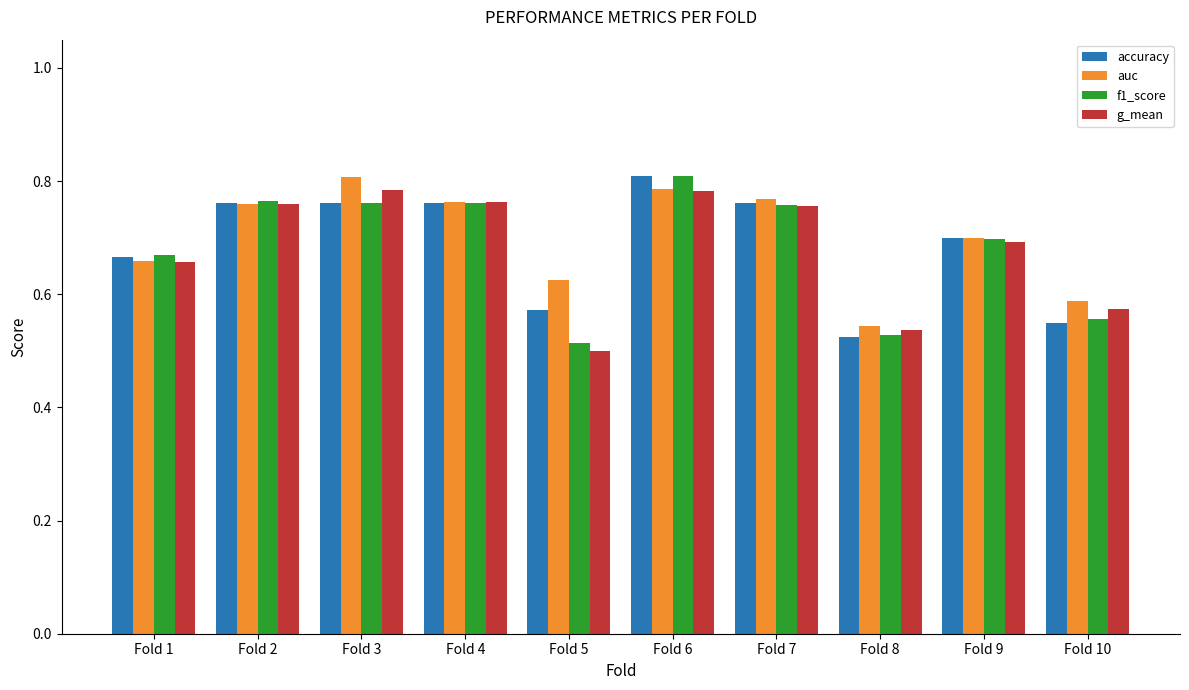

What is the sum of all g_mean values?

6.8